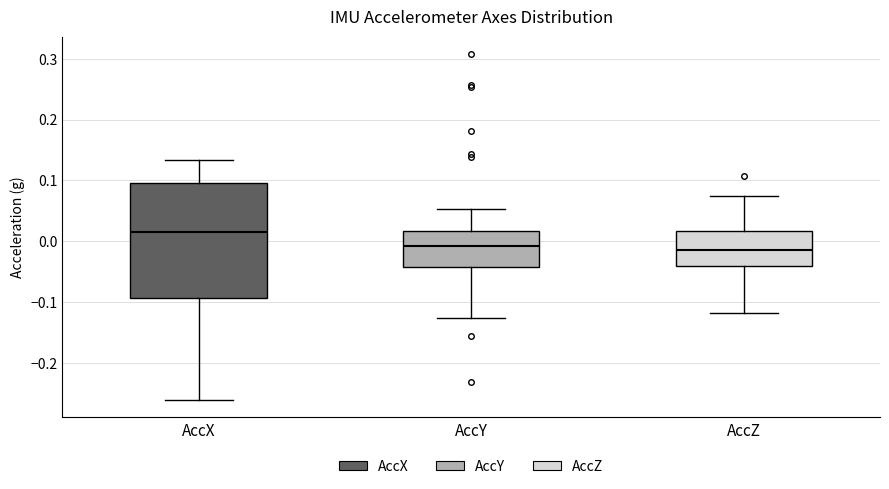

Reading left to right, read every box against the y-axis: the position of its median line, the range the box covers, and the ends of its whiskers. The values are not printed on the chart, so give them approximately, as read against the axis.

AccX: median 0.02, box -0.09 to 0.10, whiskers -0.26 to 0.13
AccY: median -0.01, box -0.04 to 0.02, whiskers -0.13 to 0.05
AccZ: median -0.01, box -0.04 to 0.02, whiskers -0.12 to 0.08